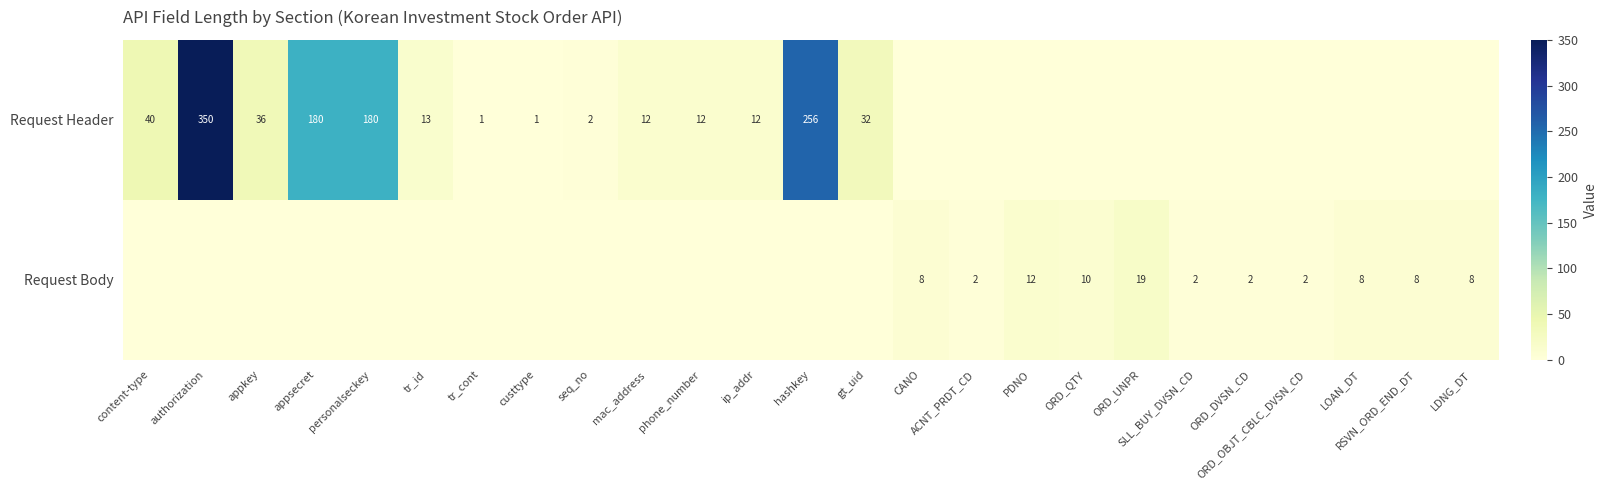

What is the total value across all series at ORD_QTY?

10